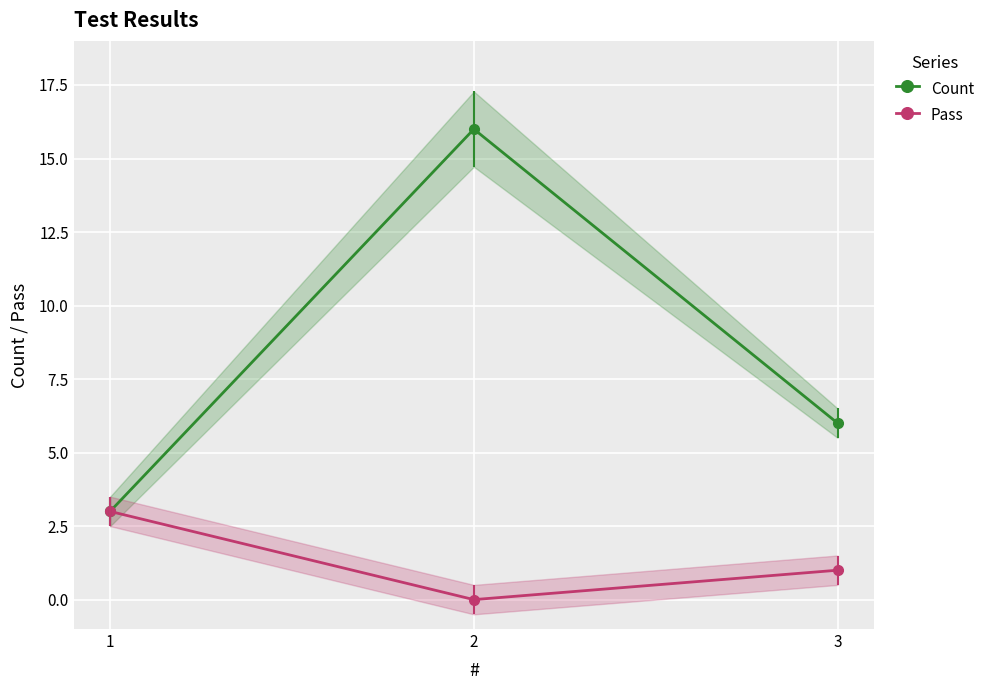

At how many categories does at least one series exceed 13?

1